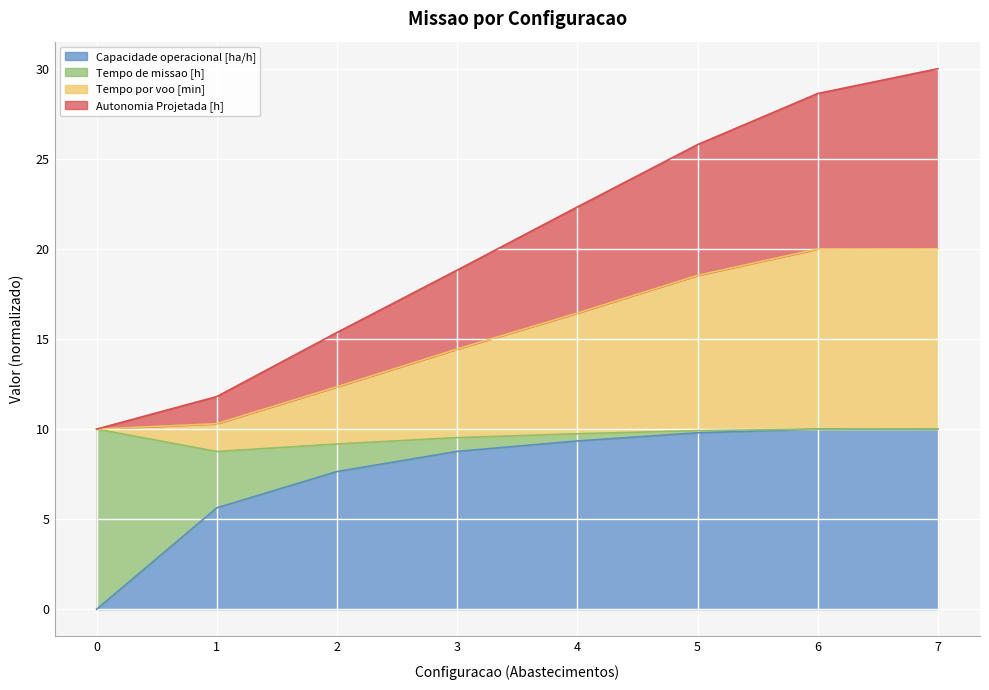

What is the sum of the Capacidade operacional [ha/h] values at 1 and 3?

14.4